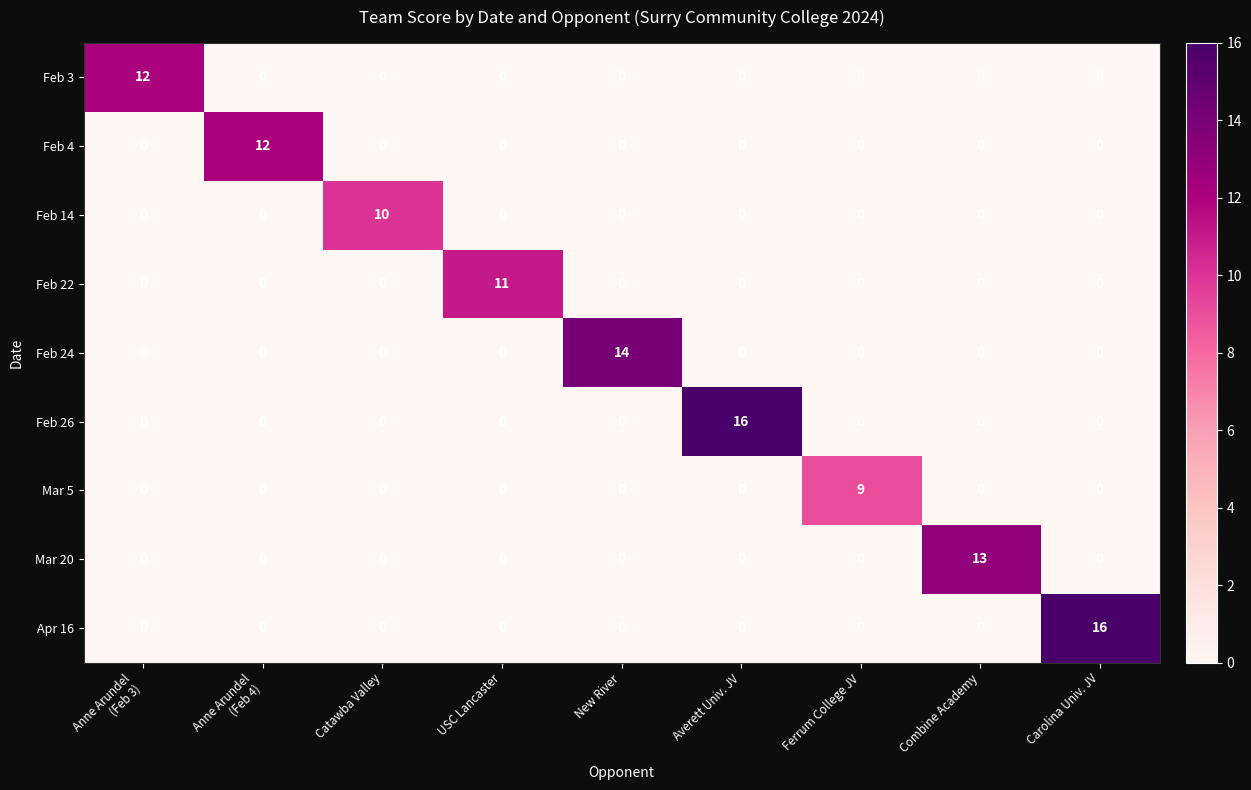

What is the total value across all series at Anne Arundel
(Feb 3)?

12